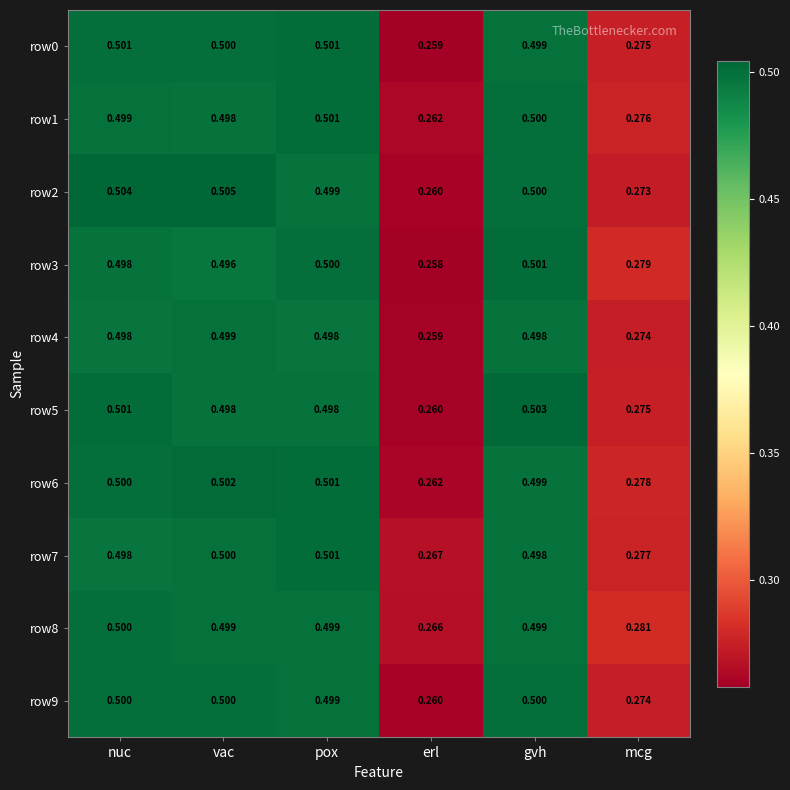

At which category is the sum across all series the highest?

nuc